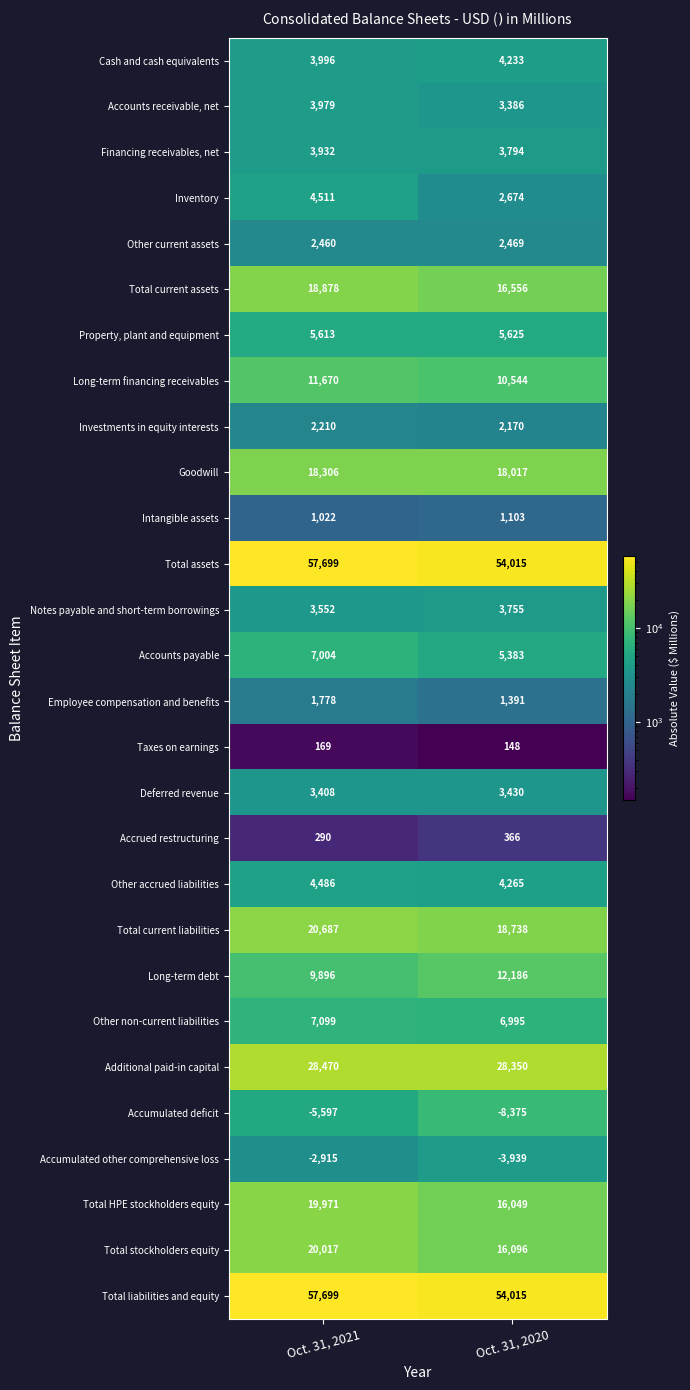

Count the number of categories in the chart.

2